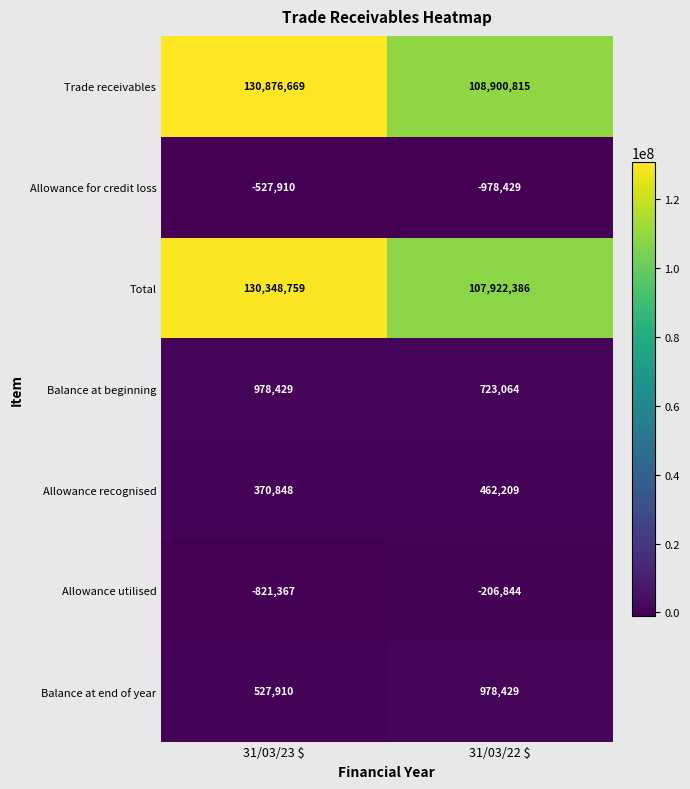

At 31/03/22 $, list the series in order from smallest to largest.

Allowance for credit loss, Allowance utilised, Allowance recognised, Balance at beginning, Balance at end of year, Total, Trade receivables